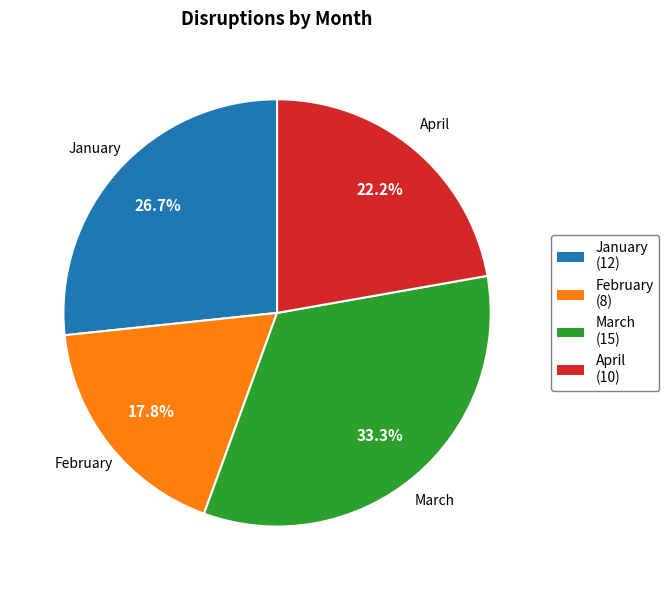

Rank the categories by value from highest to lowest.

March, January, April, February